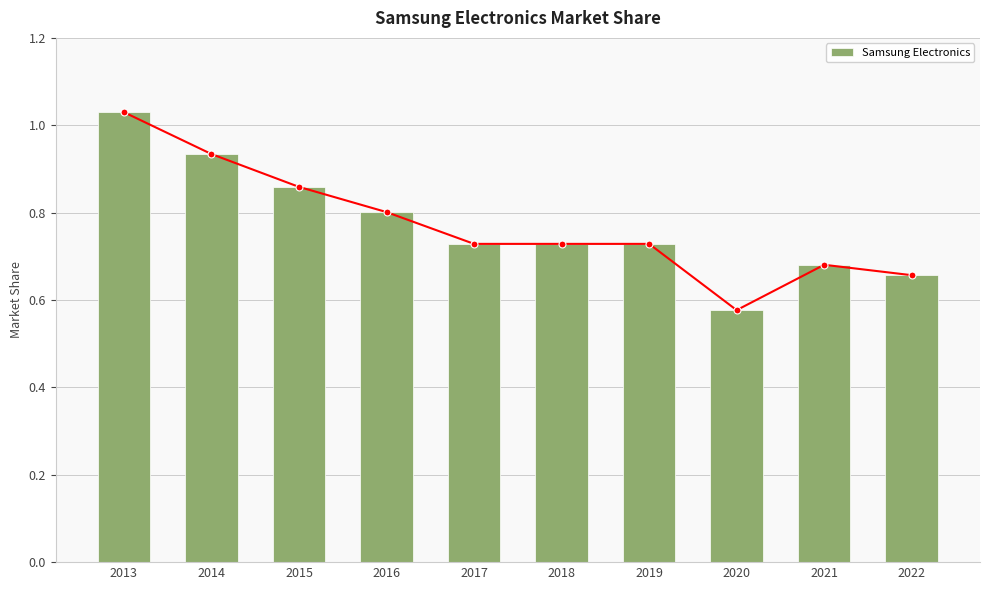

What is the greatest value displayed?

1.0